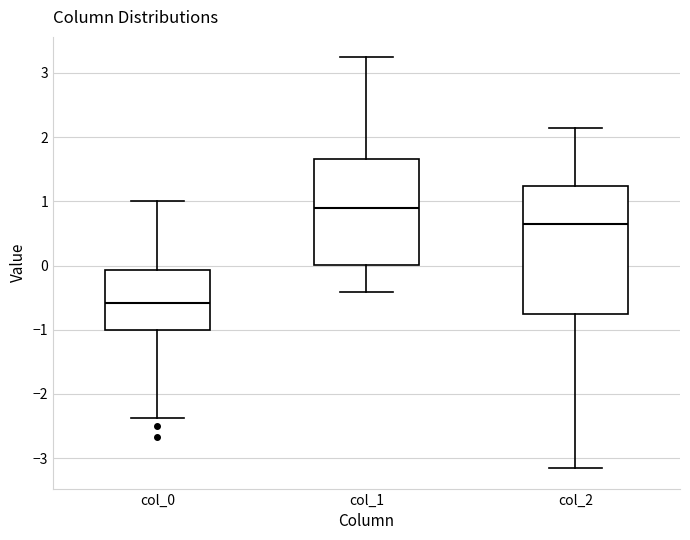

Which box's median line is the lowest?

col_0